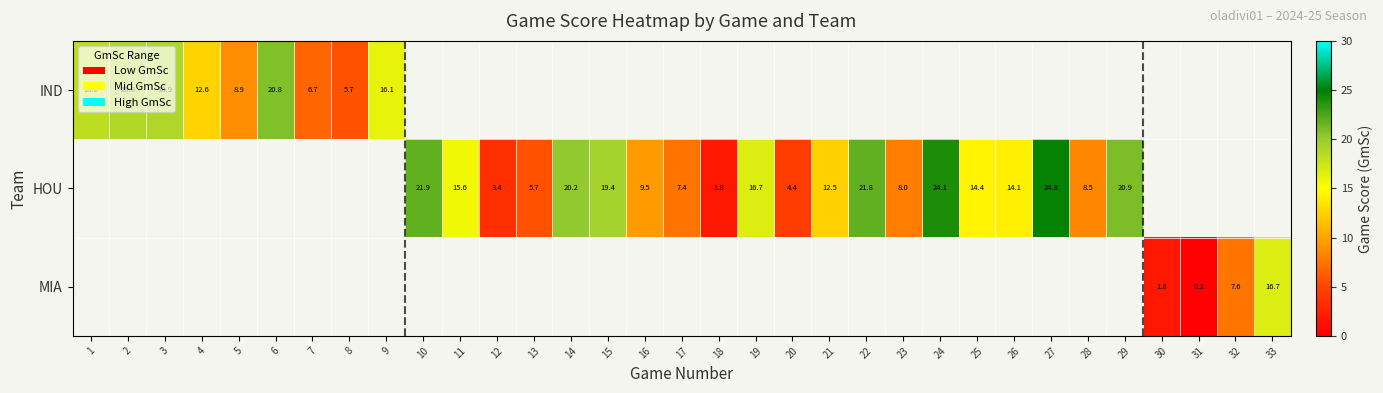

Which label corresponds to the smallest value in the chart?

31